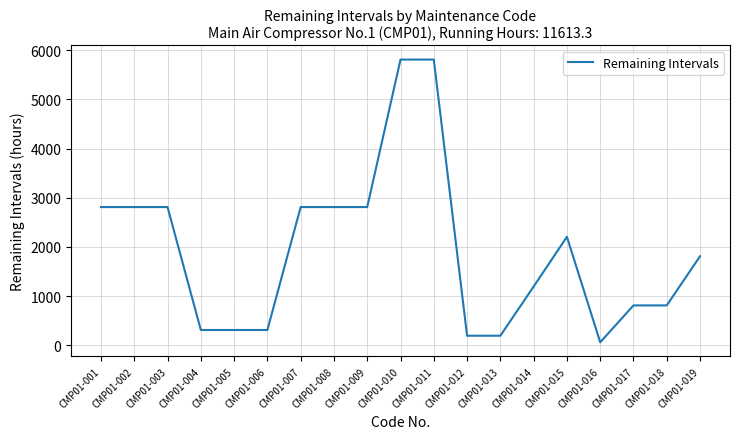

How many values are below 1810?

9